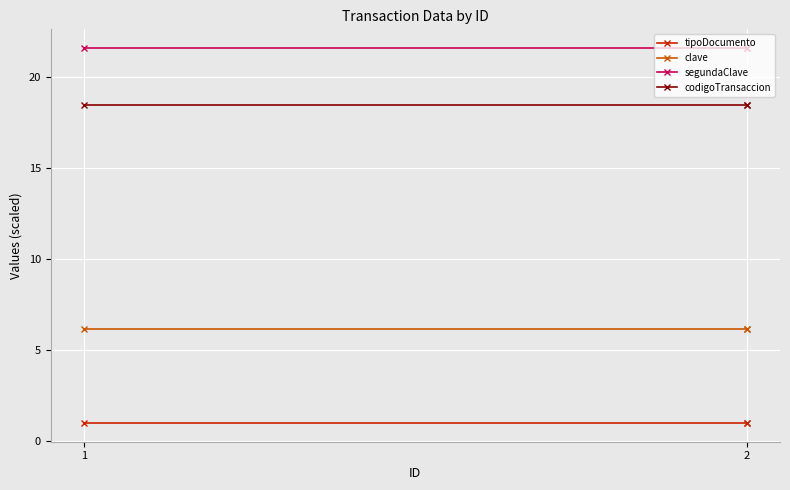

List the labels in order of codigoTransaccion value, smallest first.

1, 2, 2